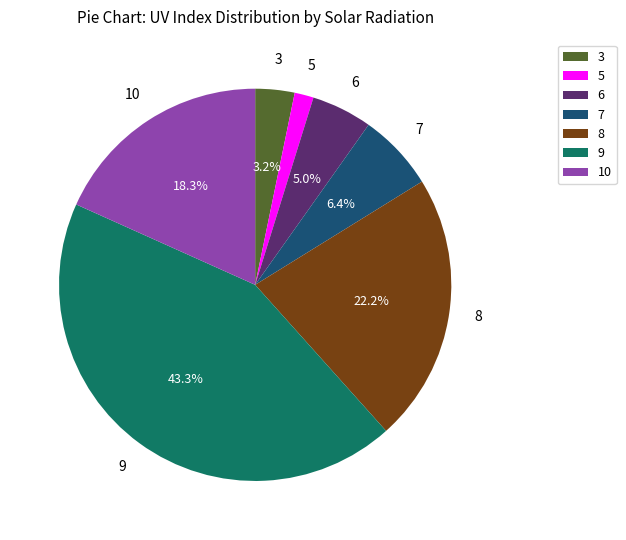

Which has a higher value, 3 or 8?

8